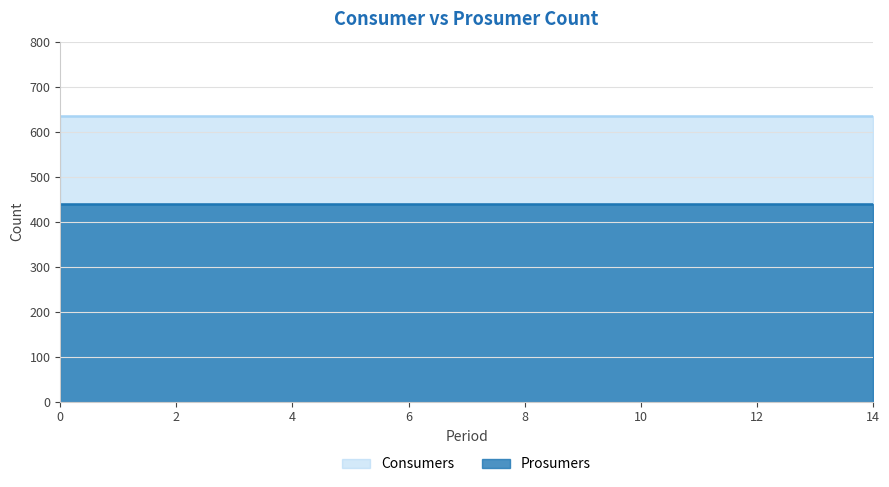

What is the value of the Prosumers point at the 9th from the left?

440